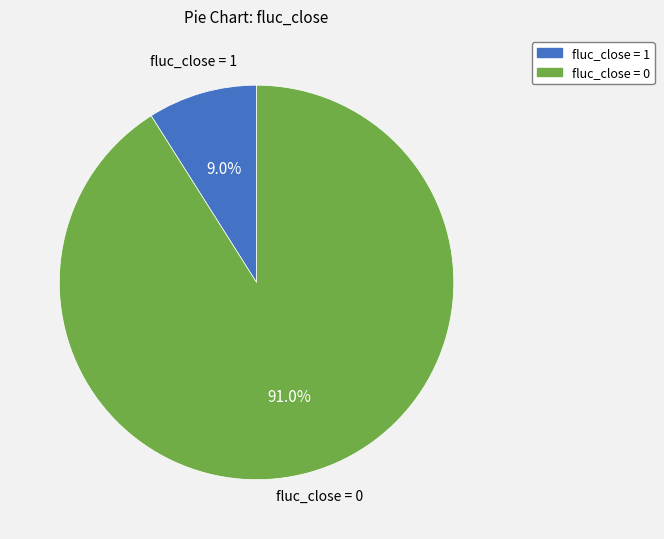

How many slices are in this pie chart?

2